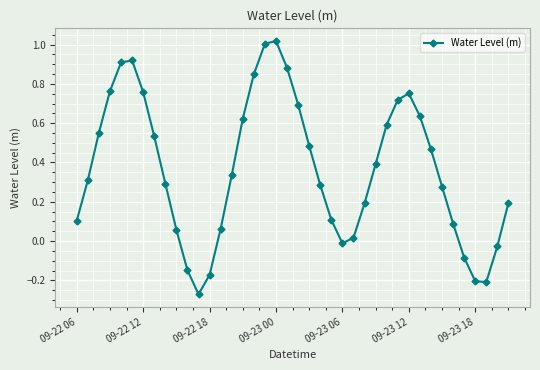

How many data points are above 0?

32